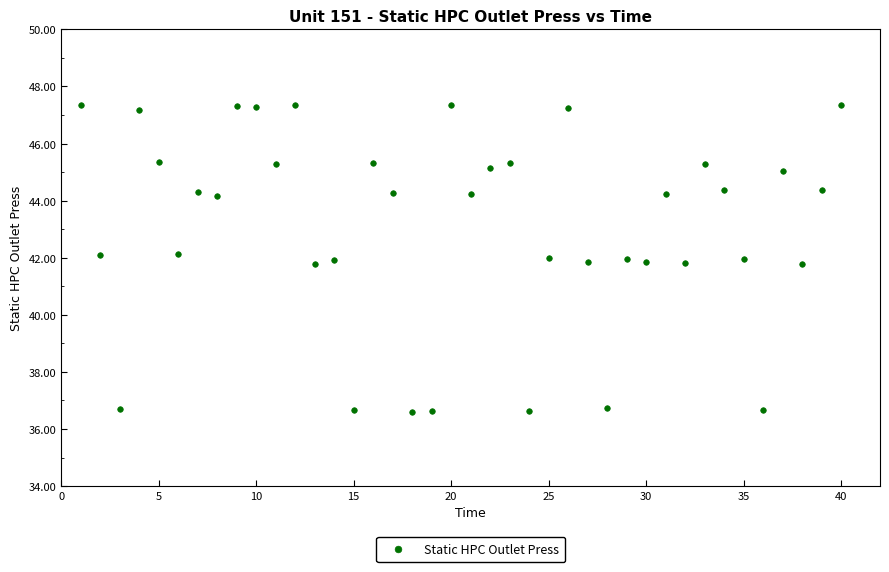

What is the range of Y values (max minus min)?

10.8